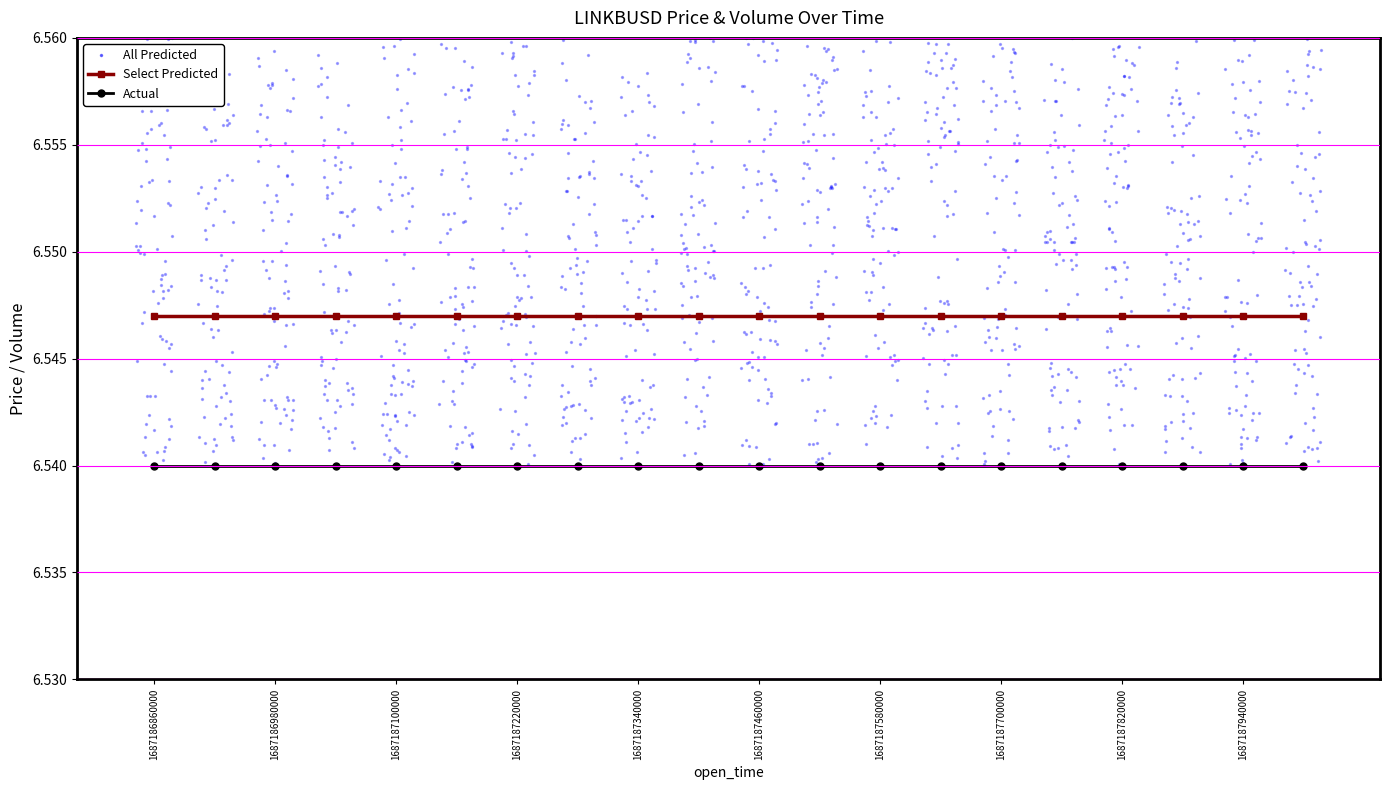

Is the value of Select Predicted at 1687187700000 greater than the value of Actual at 11?

Yes